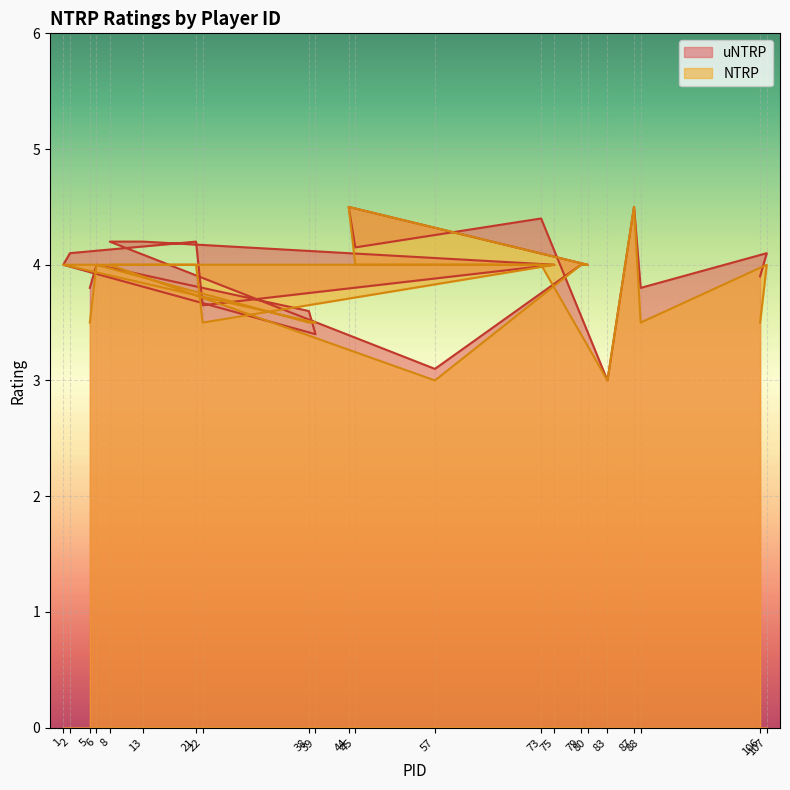

Which series changed the most between 6 and 44?

uNTRP